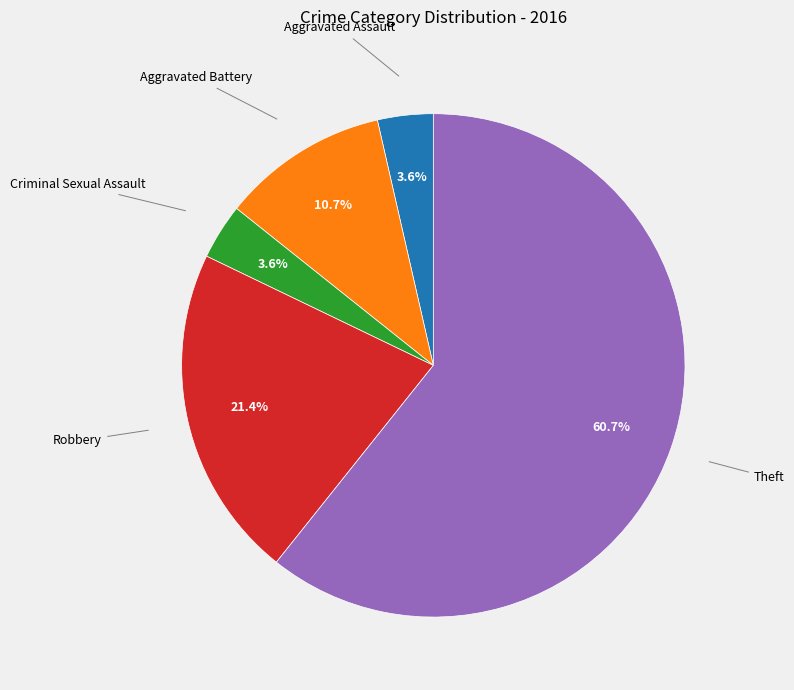

Does any single category account for the majority?

Yes